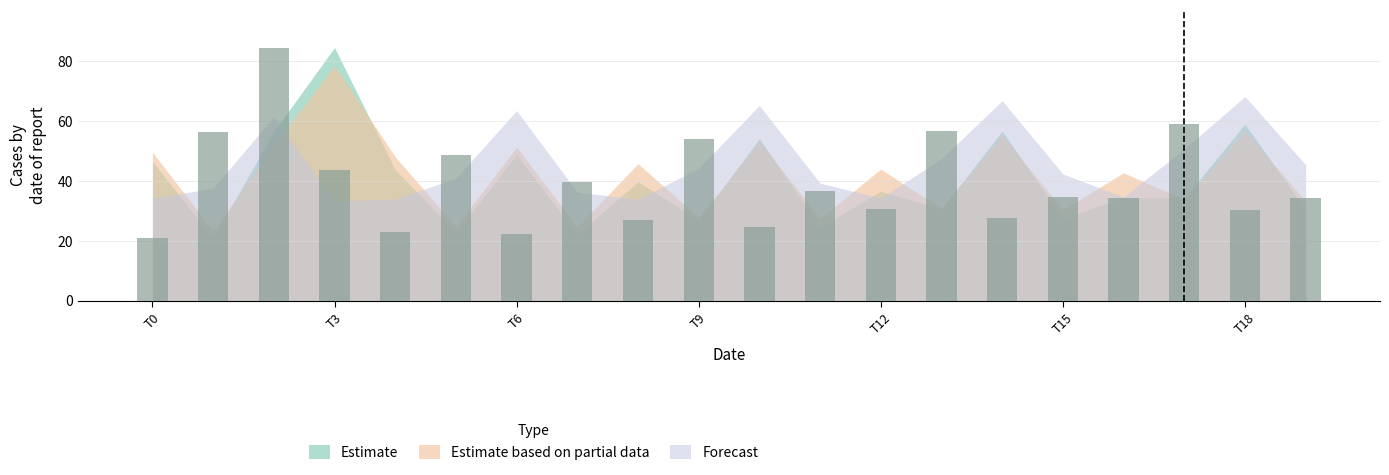

Does the chart contain stacked bars?

No